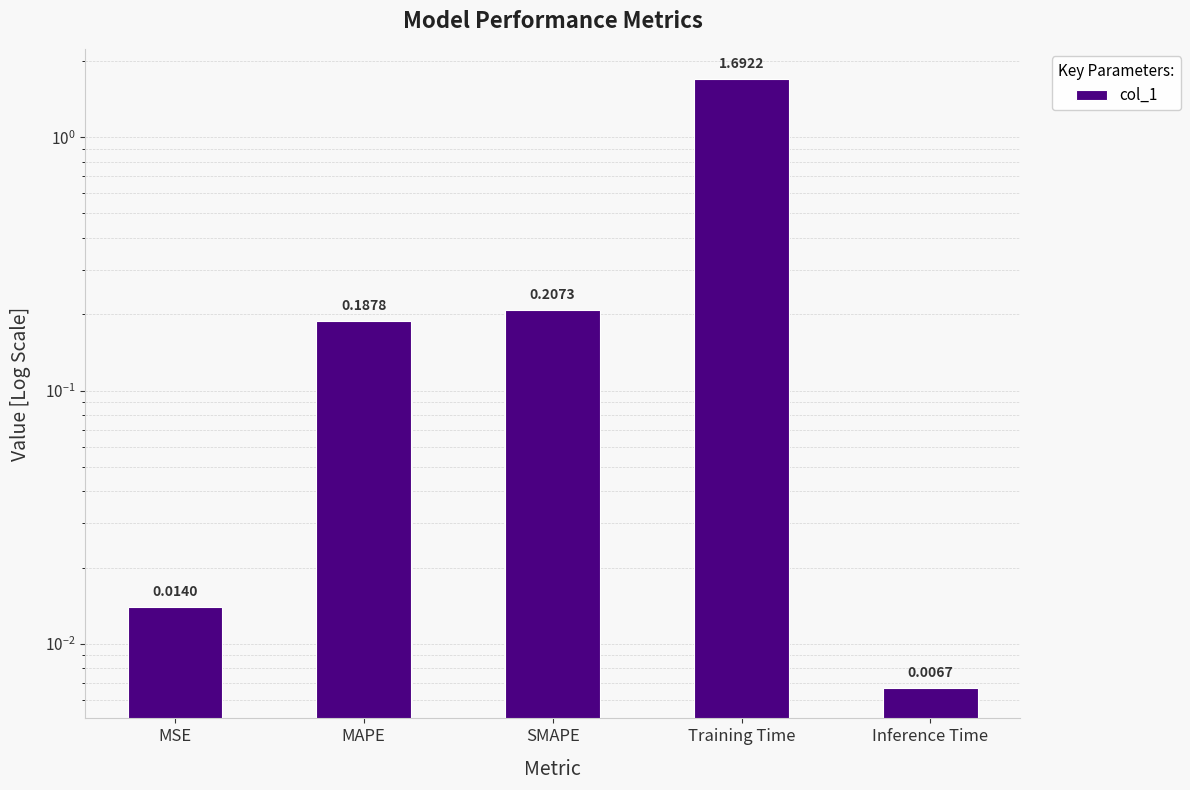

List the labels in order of value, largest first.

Training Time, SMAPE, MAPE, MSE, Inference Time